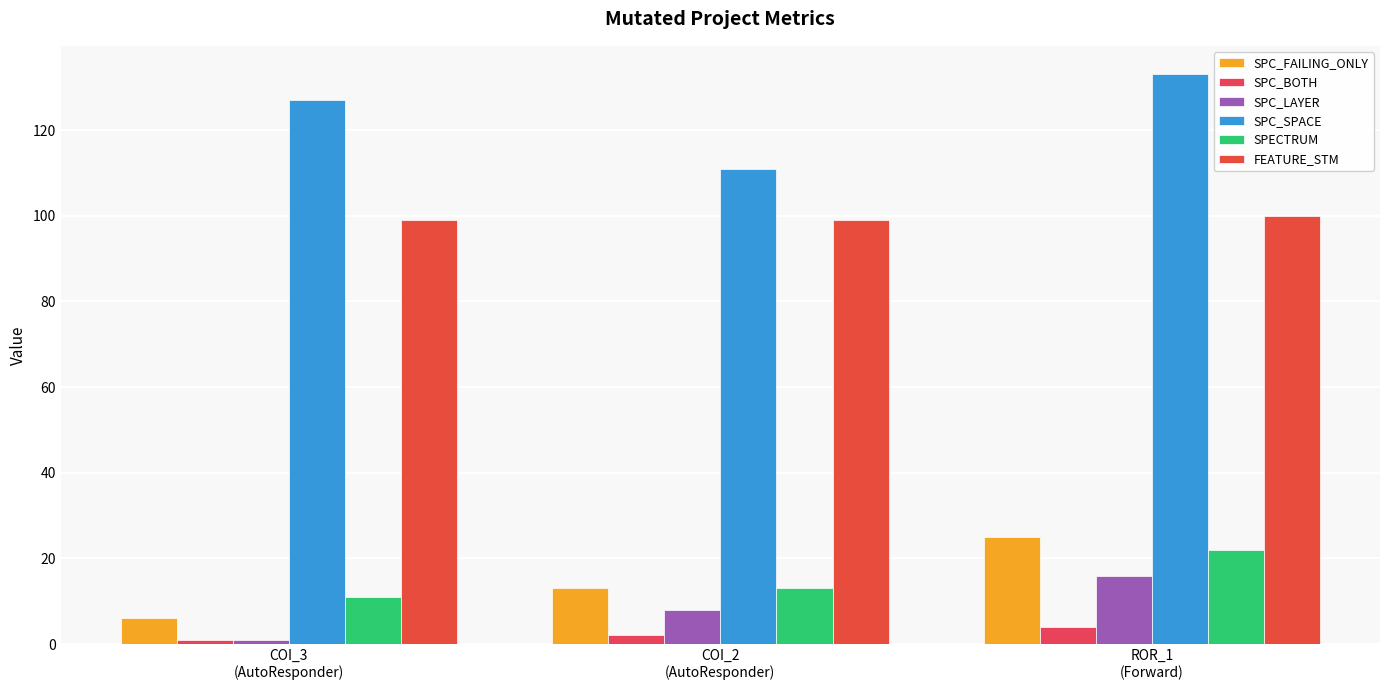

Reading left to right, list all the values displayed in this chart.

SPC_FAILING_ONLY: 6	13	25
SPC_BOTH: 1	2	4
SPC_LAYER: 1	8	16
SPC_SPACE: 127	111	133
SPECTRUM: 11	13	22
FEATURE_STM: 99	99	100